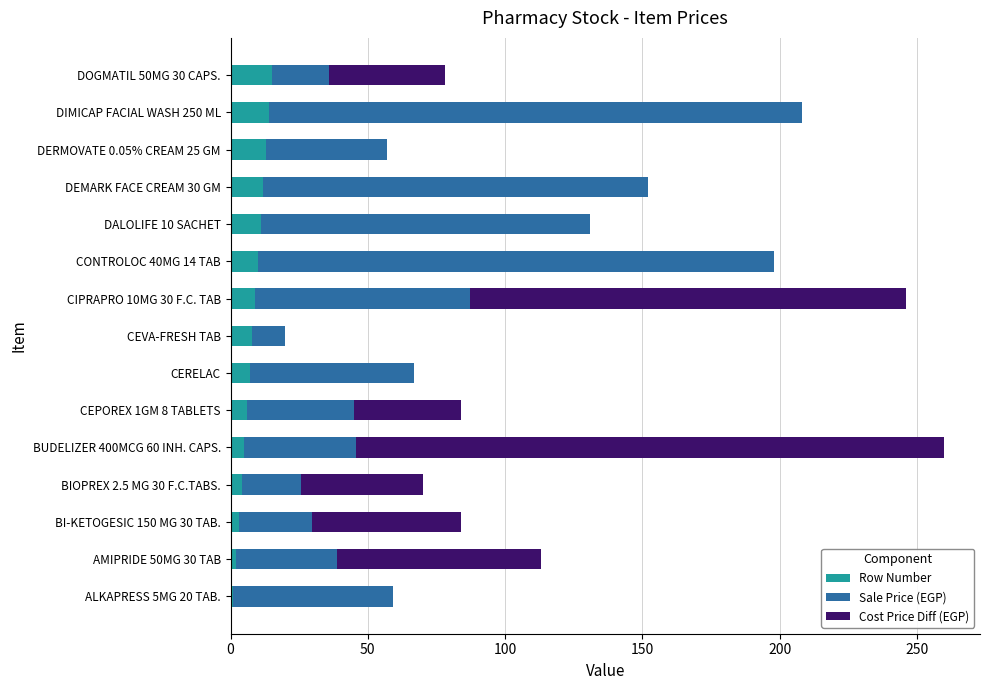

What is the highest value of the Row Number series?

15.0